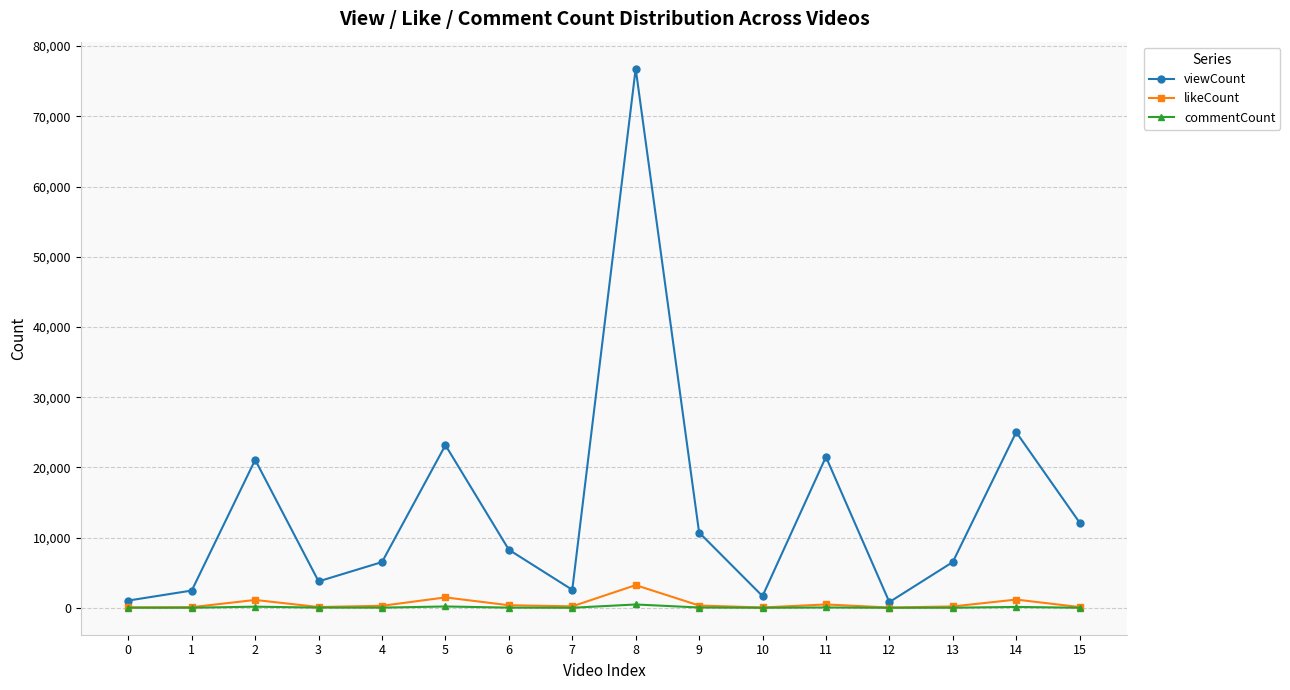

How many categories are shown in the chart?

16